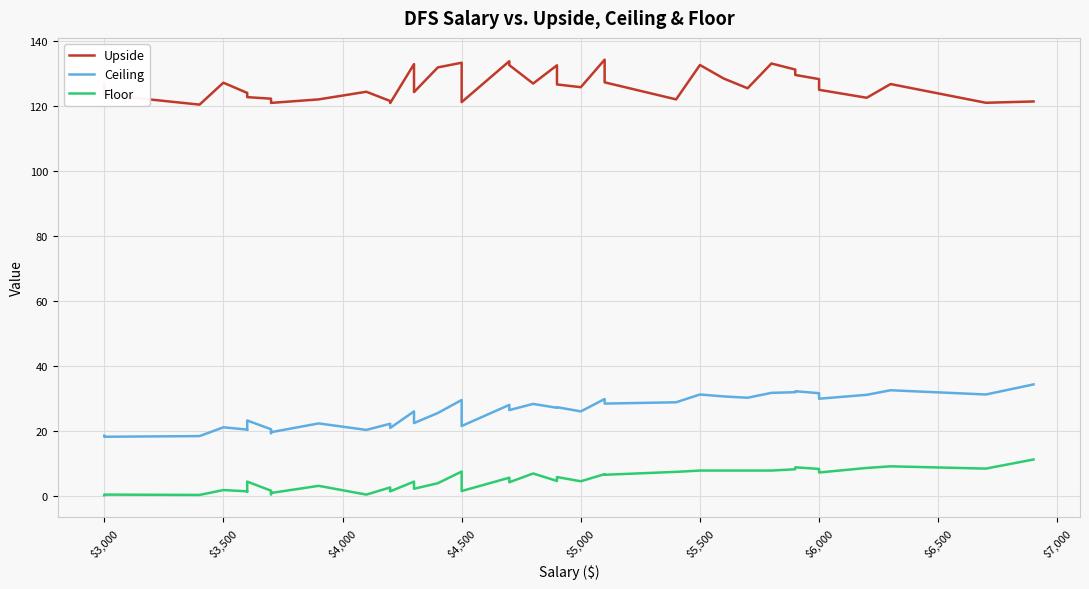

True or false: Upside has a value of 178.4 at $3,000.

False